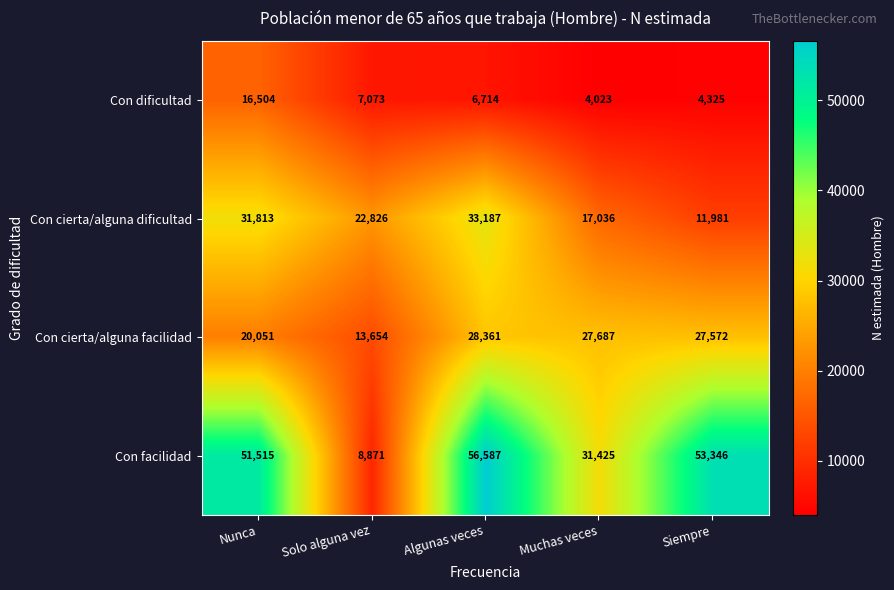

What is the greatest value displayed?

56587